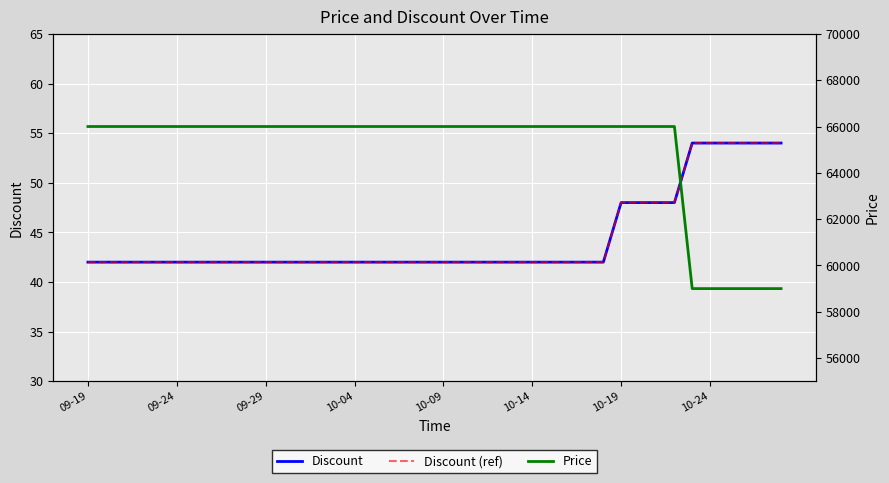

Reading left to right, what are all the values shown in this chart?

Discount: 42	42	42	42	42	42	42	42	42	42	42	42	42	42	42	42	42	42	42	42	42	42	42	42	42	42	42	42	42	42	48	48	48	48	54	54	54	54	54	54
Discount (ref): 42	42	42	42	42	42	42	42	42	42	42	42	42	42	42	42	42	42	42	42	42	42	42	42	42	42	42	42	42	42	48	48	48	48	54	54	54	54	54	54
Price: 66000	66000	66000	66000	66000	66000	66000	66000	66000	66000	66000	66000	66000	66000	66000	66000	66000	66000	66000	66000	66000	66000	66000	66000	66000	66000	66000	66000	66000	66000	66000	66000	66000	66000	59000	59000	59000	59000	59000	59000